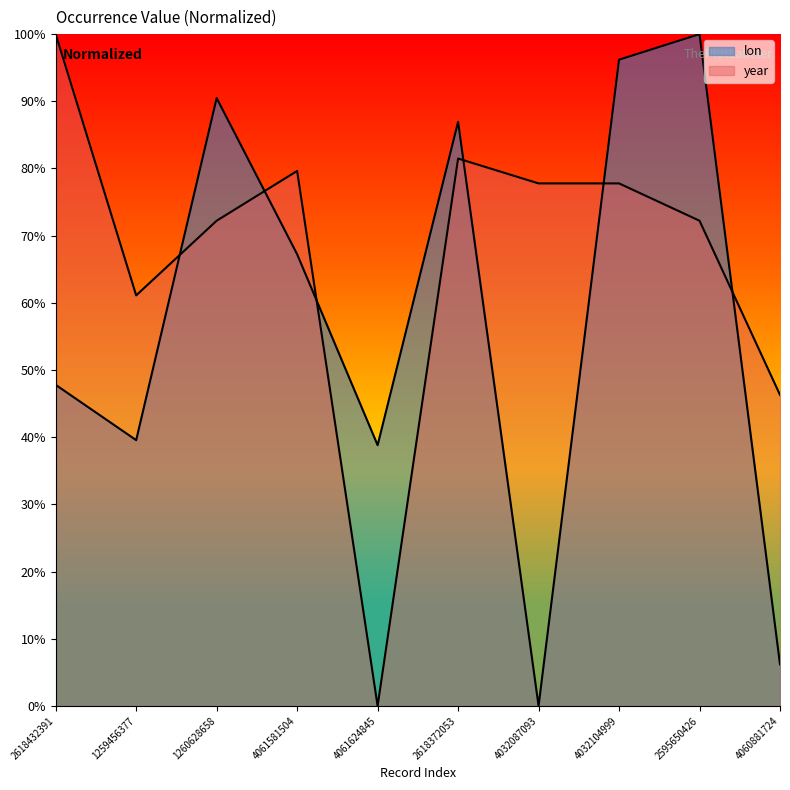

What is the total value across all series at 1260628658?

1.6